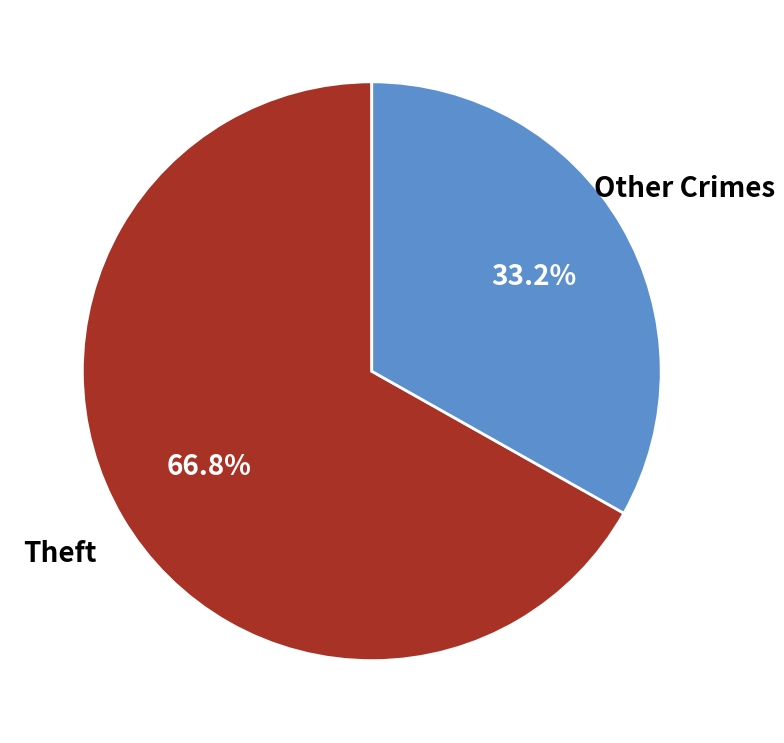

Is there any slice that represents more than half of the pie?

Yes